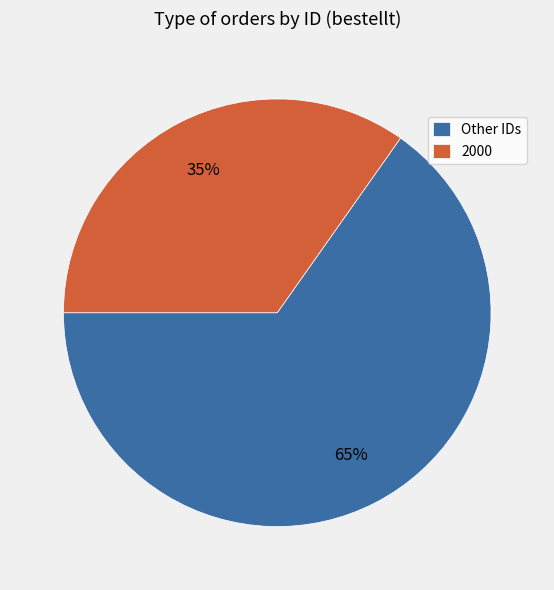

Count the number of slices in the pie.

2